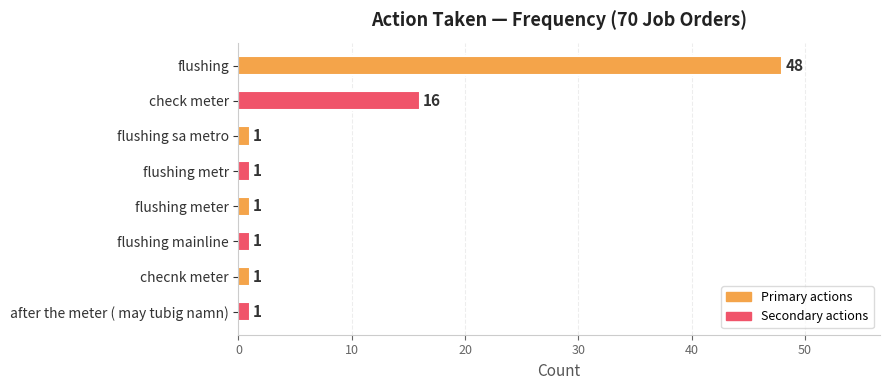

True or false: the data shows 1 at flushing metr.

True